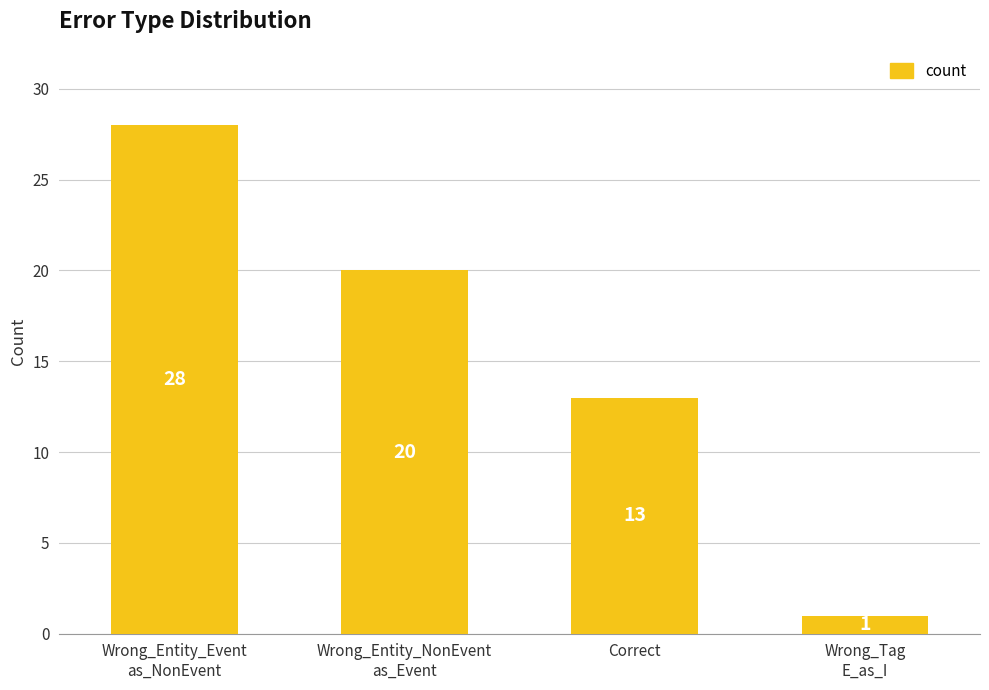

Which has a higher value, Correct or Wrong_Entity_NonEvent
as_Event?

Wrong_Entity_NonEvent
as_Event